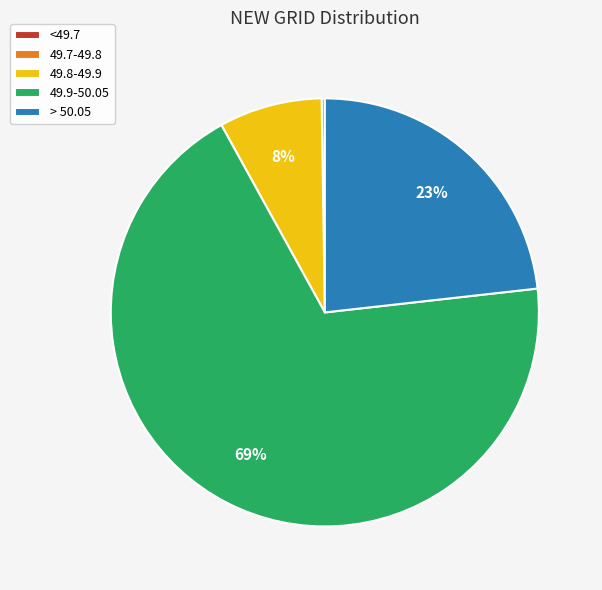

Is it true that 49.9-50.05 is 79% of the pie?

False